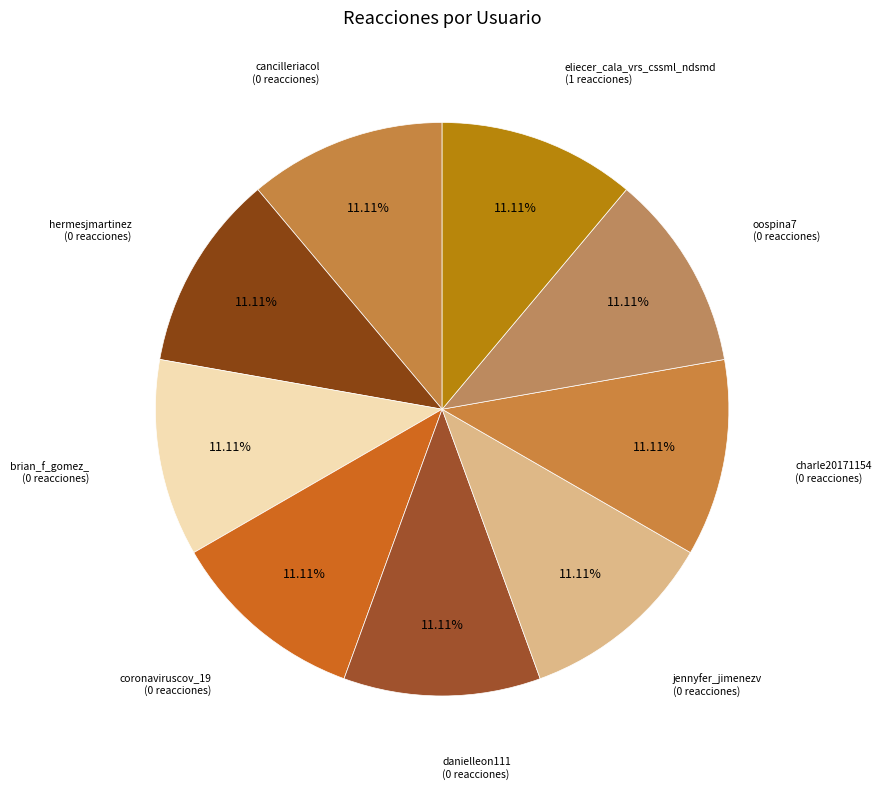

Is there a majority slice in this chart?

No